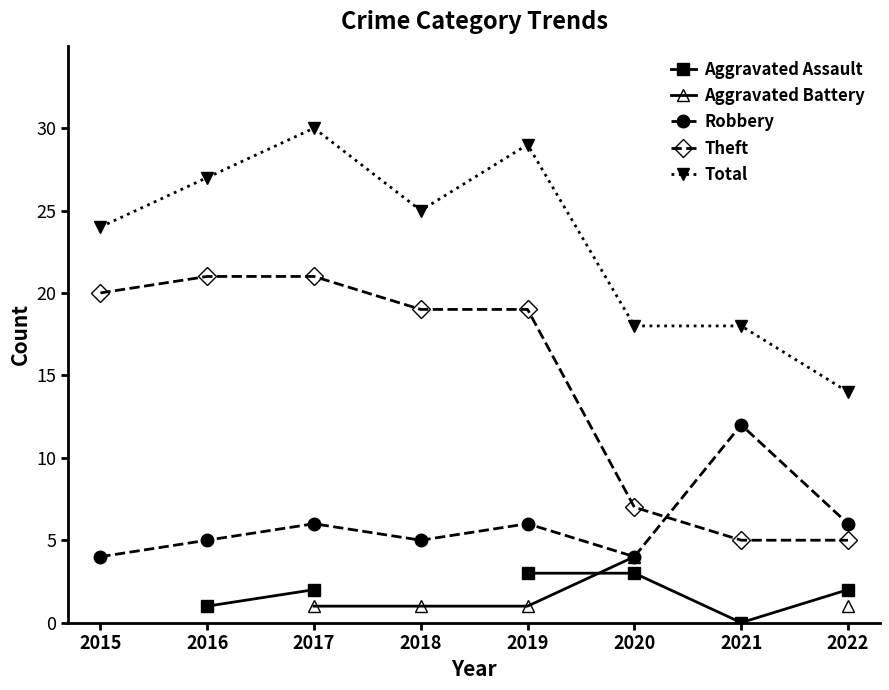

The value of Total at 2016 is 47.1. True or false?

False